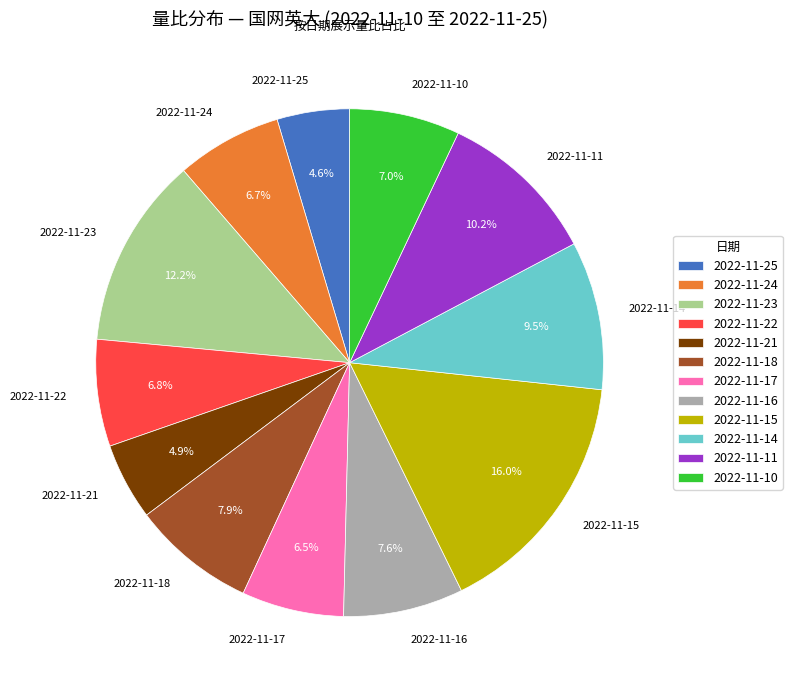

To the nearest percent, what percentage of the pie is 2022-11-18?

8%